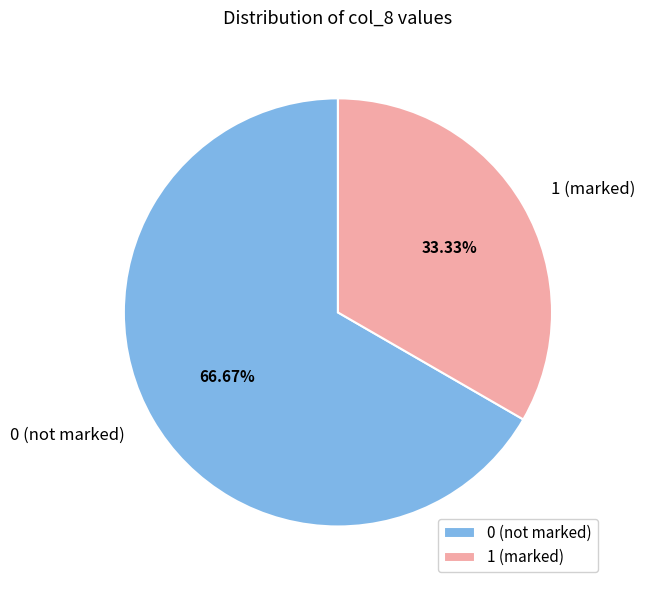

What is the ratio of the value at 0 (not marked) to the value at 1 (marked)?

2.0